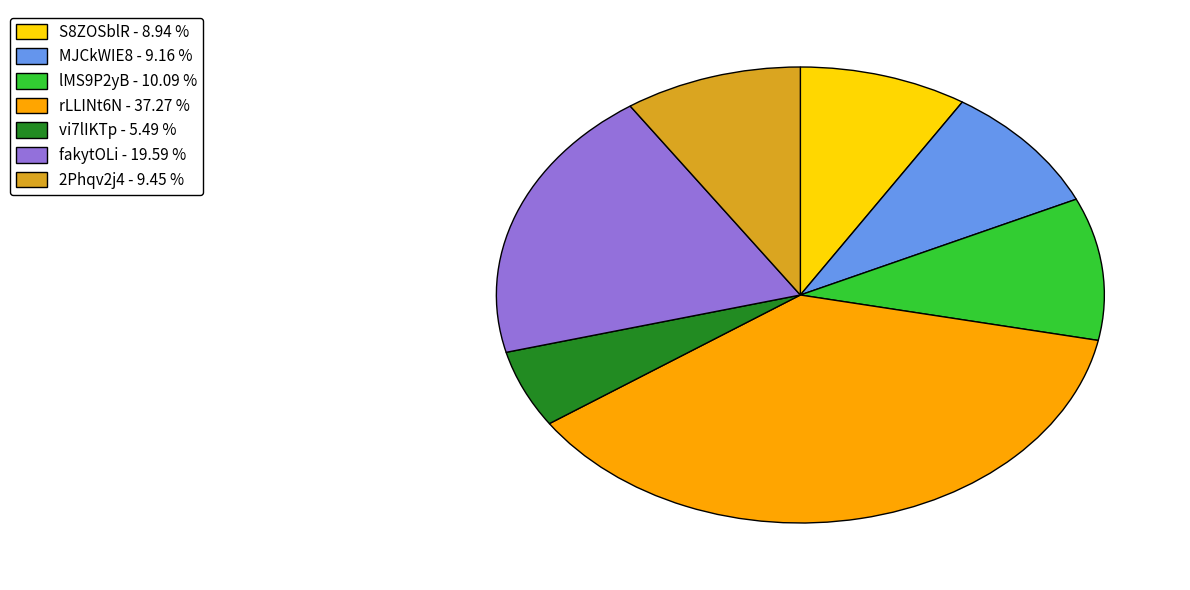

Between 2Phqv2j4 and fakytOLi, which is larger?

fakytOLi